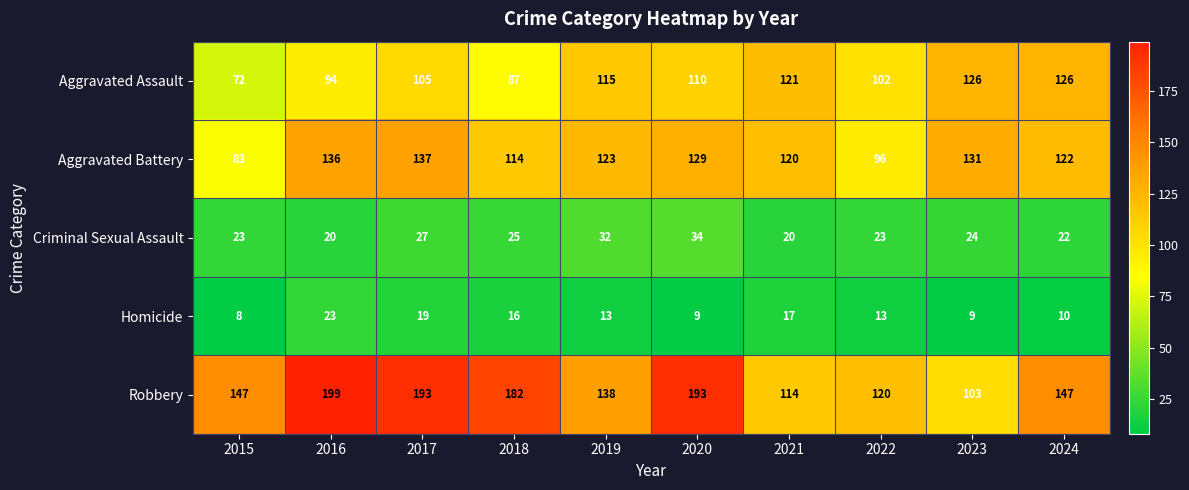

What is the spread (max minus min) of values at 2022?

107